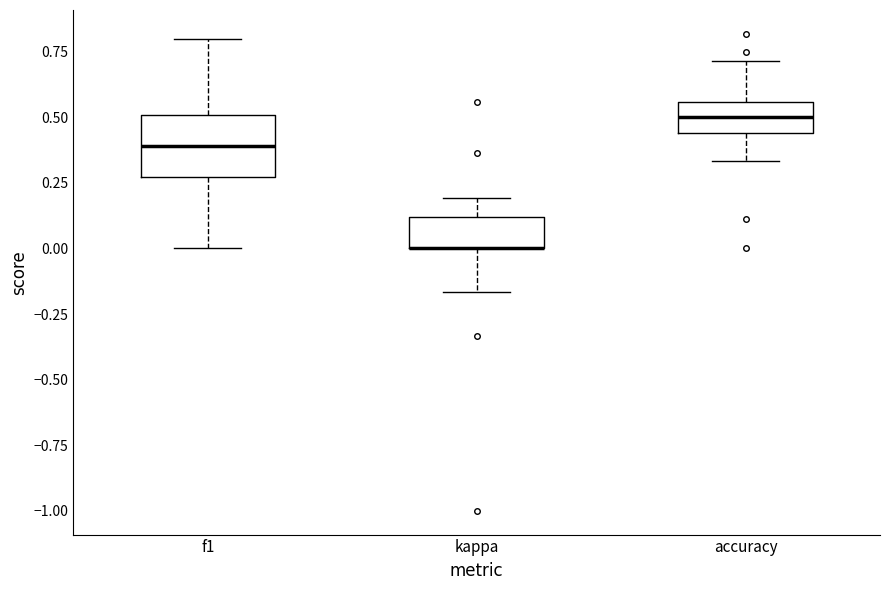

Comparing the boxes themselves (not the whiskers), which one is the tallest?

f1